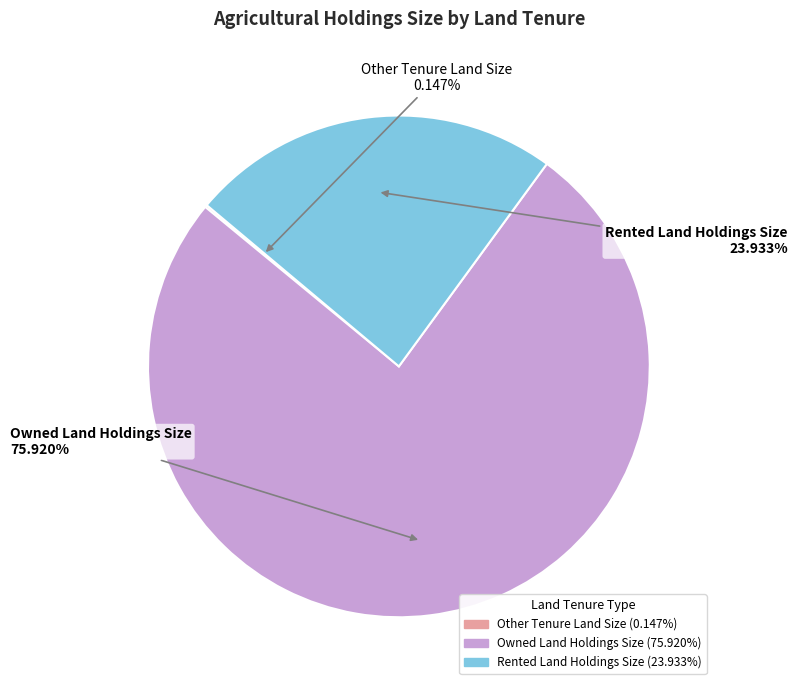

Combined, do Rented Land Holdings Size and Owned Land Holdings Size account for over 50%?

Yes